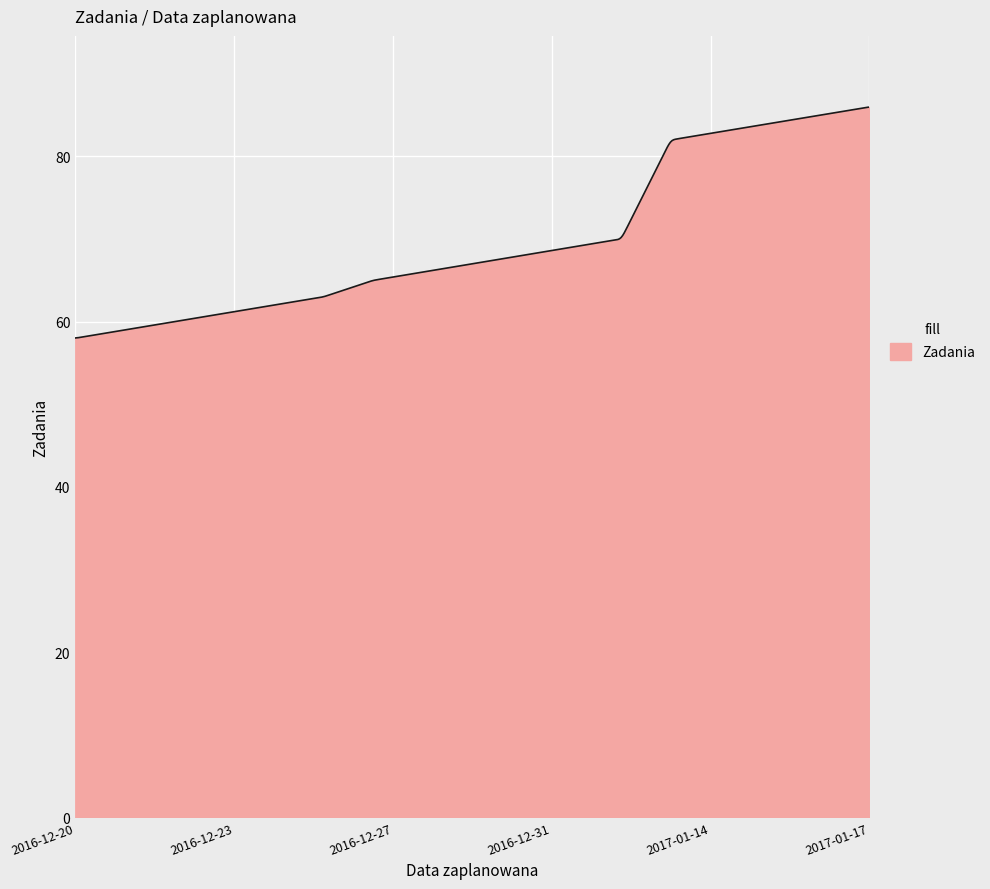

What is the greatest value displayed?

86.0